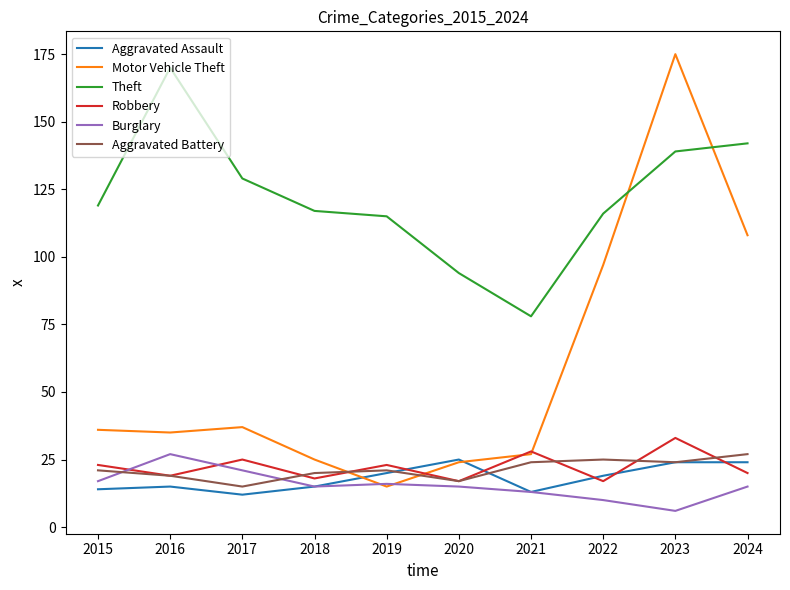

What are all the series names shown in the legend?

Aggravated Assault, Motor Vehicle Theft, Theft, Robbery, Burglary, Aggravated Battery